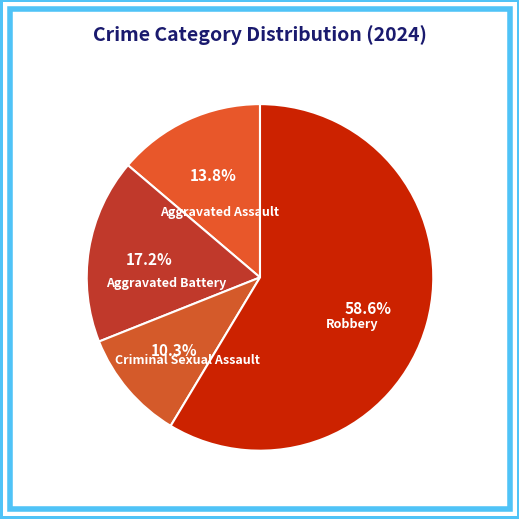

To the nearest percent, what portion does Aggravated Battery represent?

17%